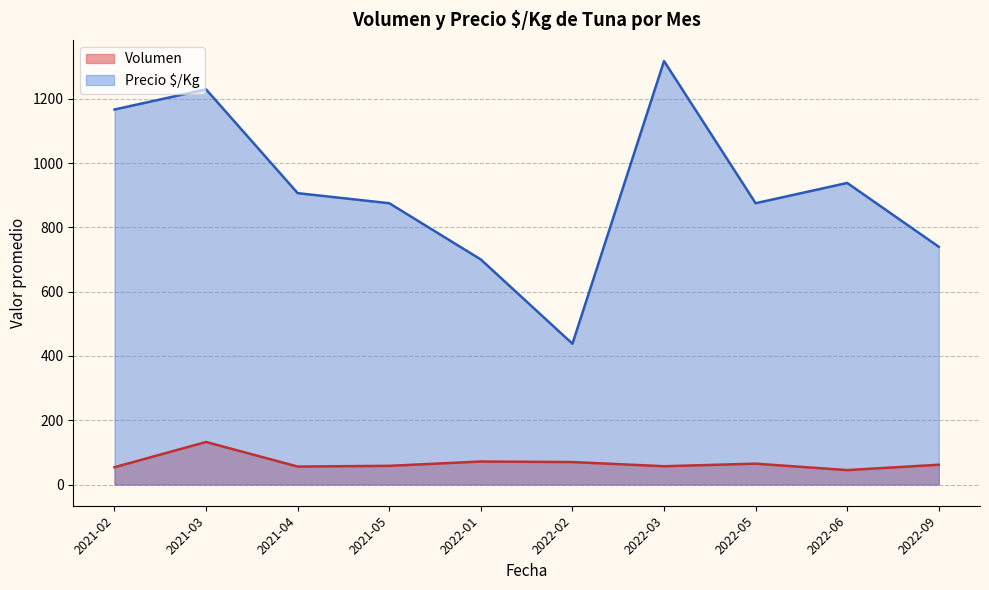

The value of Volumen at 2022-03 is 57.0. True or false?

True